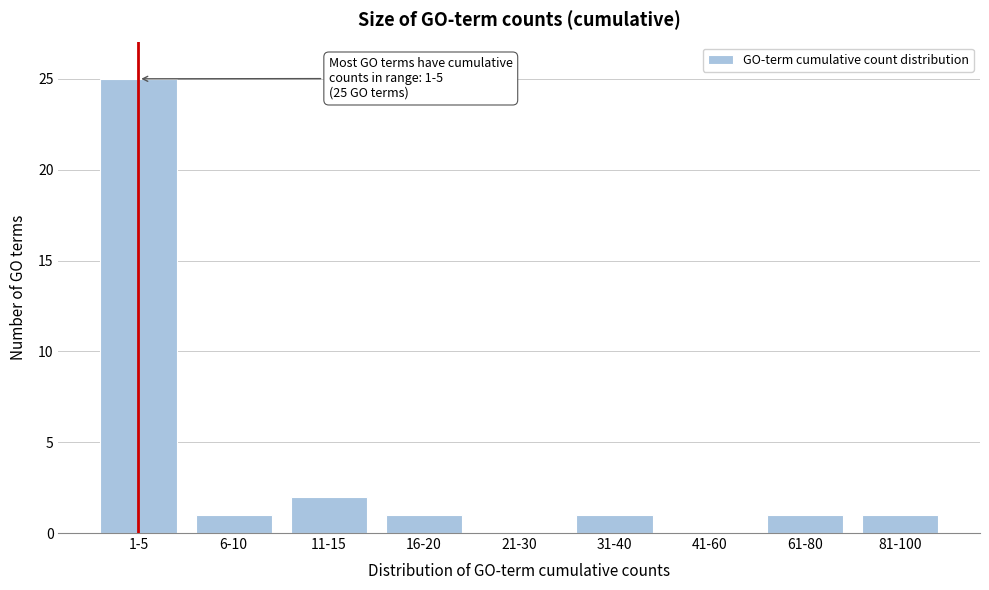

Reading right to left, transcribe all the data shown in this chart.

81-100=1	61-80=1	41-60=0	31-40=1	21-30=0	16-20=1	11-15=2	6-10=1	1-5=25